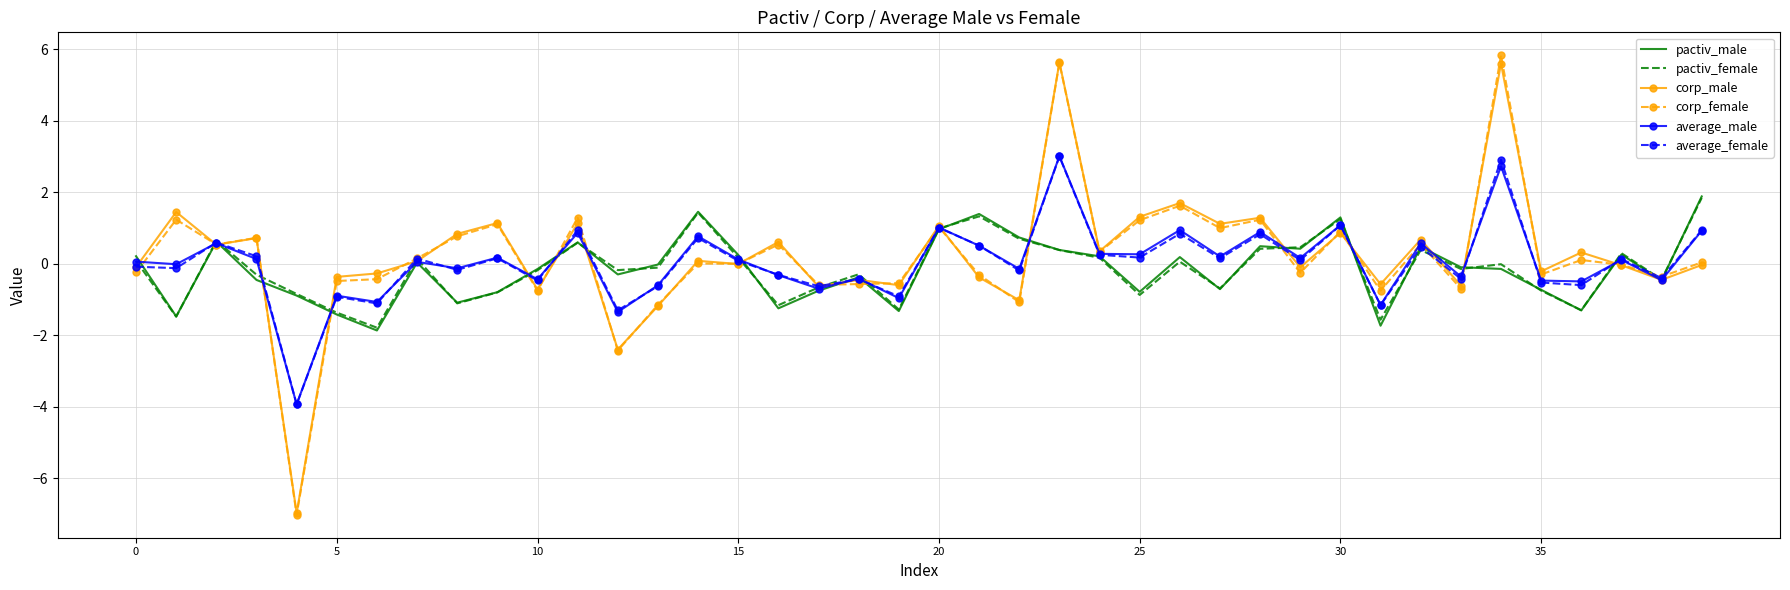

How many interior local peaks does the average_female series have?

15